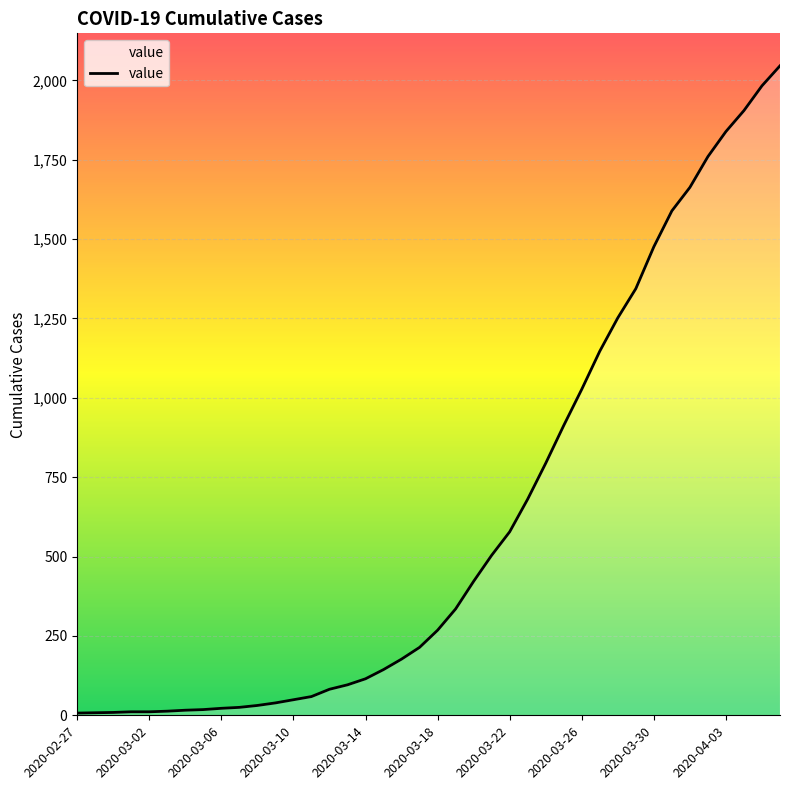

What is the maximum value shown in the chart?

2046